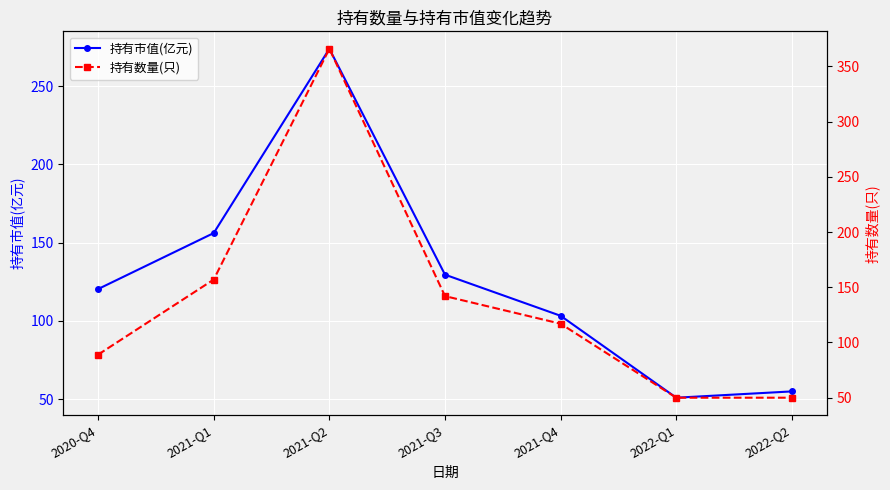

How many times do 持有市值(亿元) and 持有数量(只) cross each other?

2